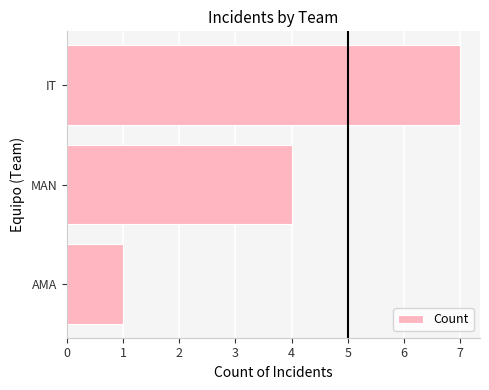

What is the change in value from AMA to IT?

+6